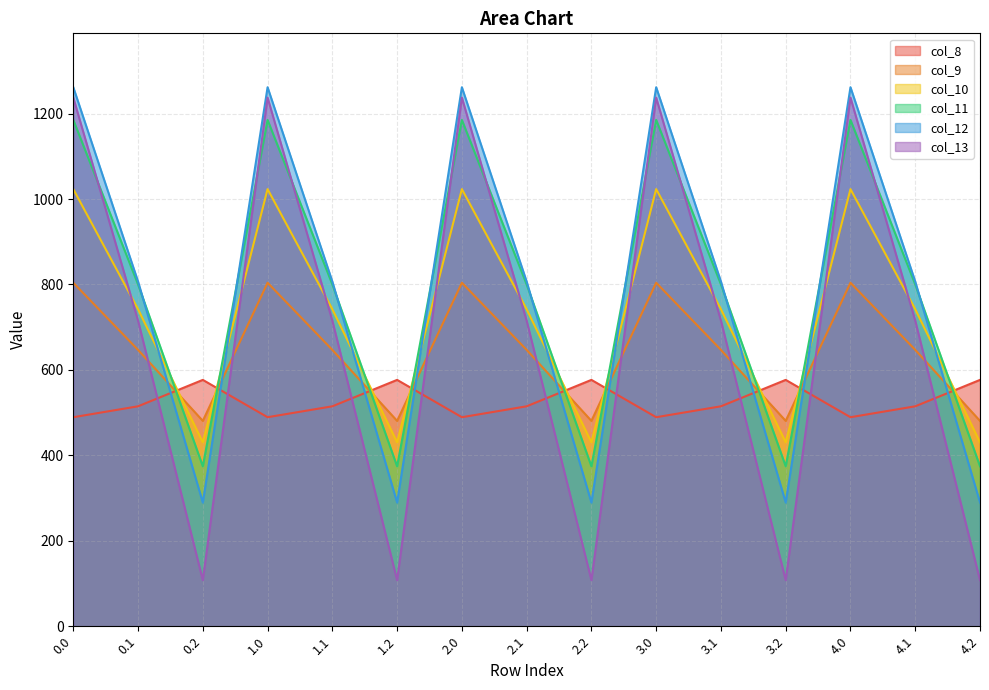

How many categories are shown in the chart?

15